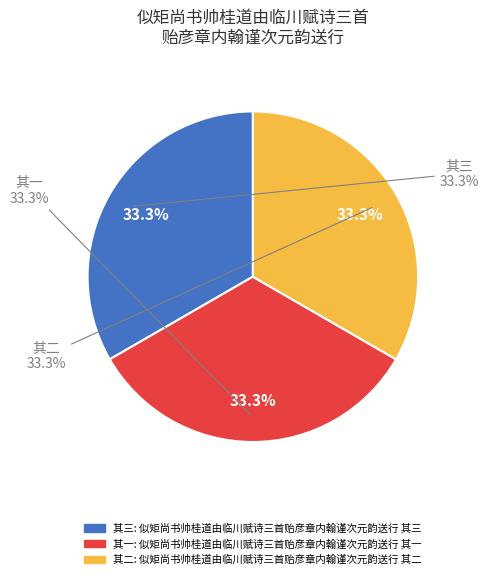

How many segments does this pie chart have?

3